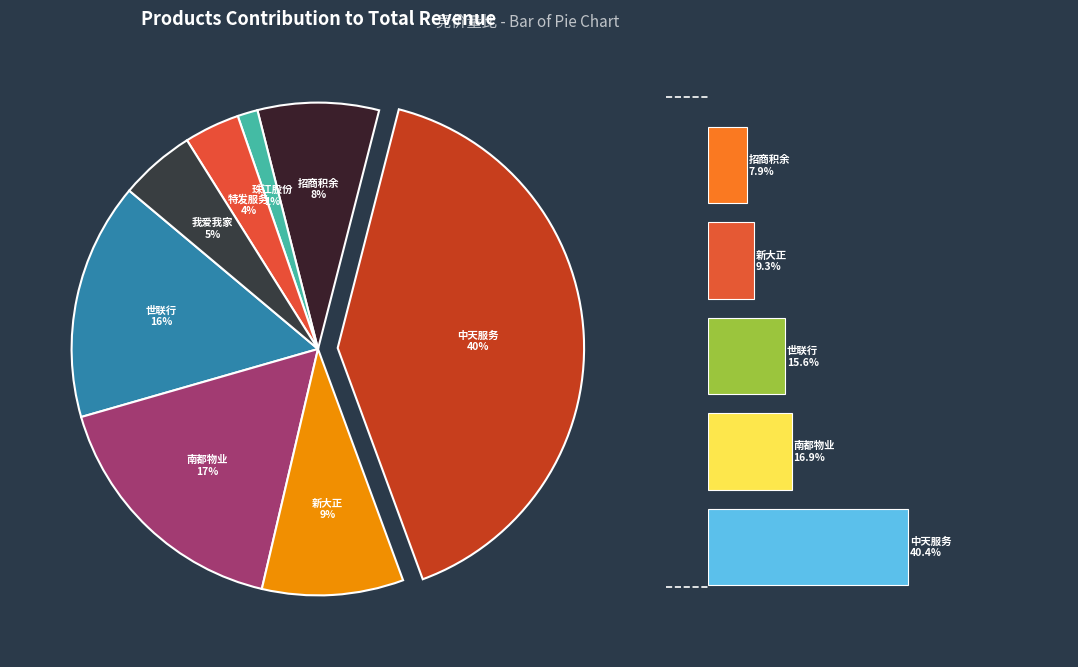

How many segments does this pie chart have?

8